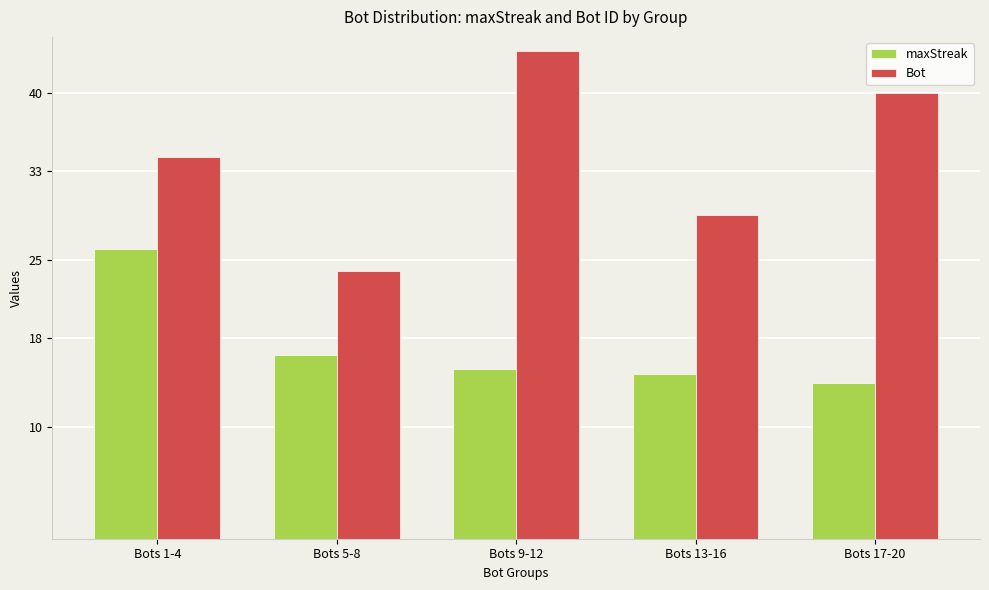

Where is maxStreak nearest to the value 20?

Bots 5-8